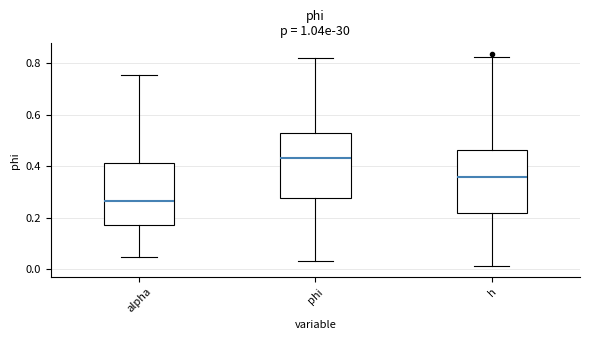

Reading left to right, transcribe this box plot: for each box, give where its median line is, the range the box spans, and where its two whiskers end, as read against the y-axis. The values are not printed on the chart, so give them approximately, as read against the axis.

alpha: median 0.26, box 0.18 to 0.42, whiskers 0.06 to 0.76
phi: median 0.44, box 0.28 to 0.54, whiskers 0.04 to 0.82
h: median 0.36, box 0.22 to 0.46, whiskers 0.02 to 0.82